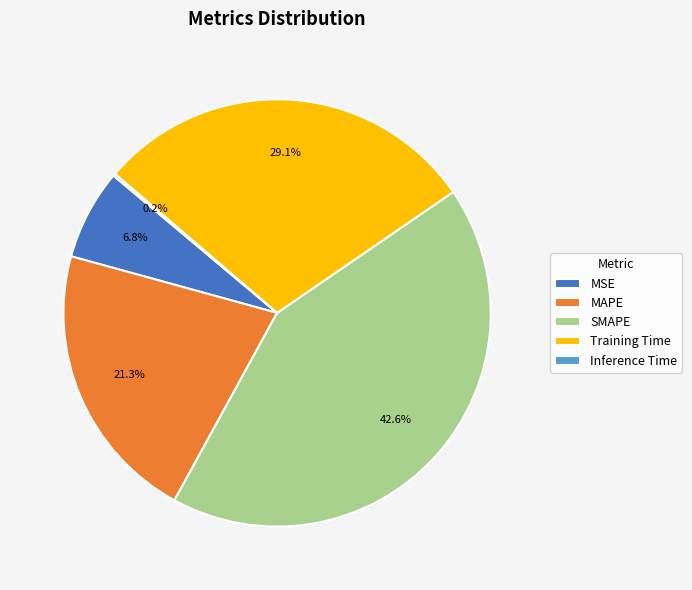

Does MAPE represent more than half of the total?

No